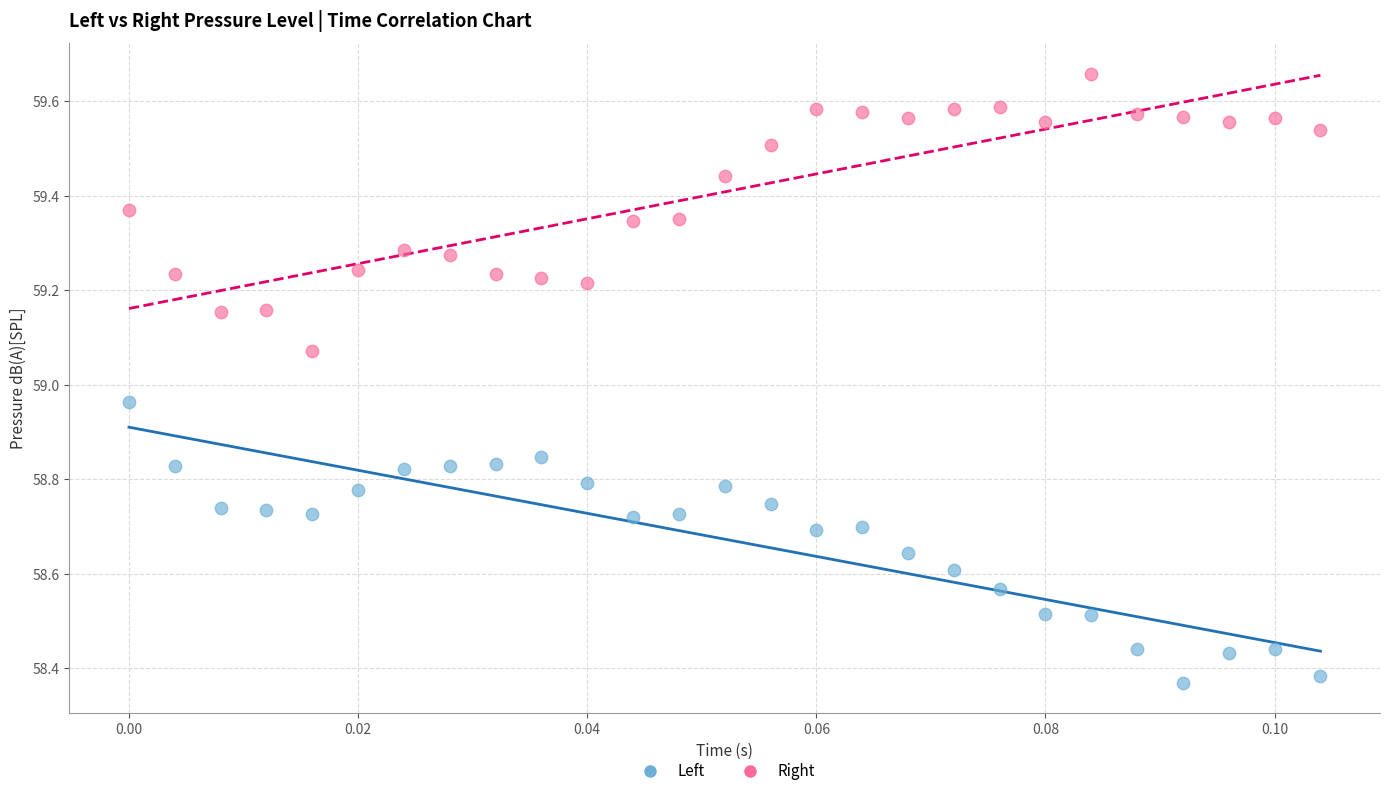

Across all data points, what is the range of Y values (max minus min)?

1.3